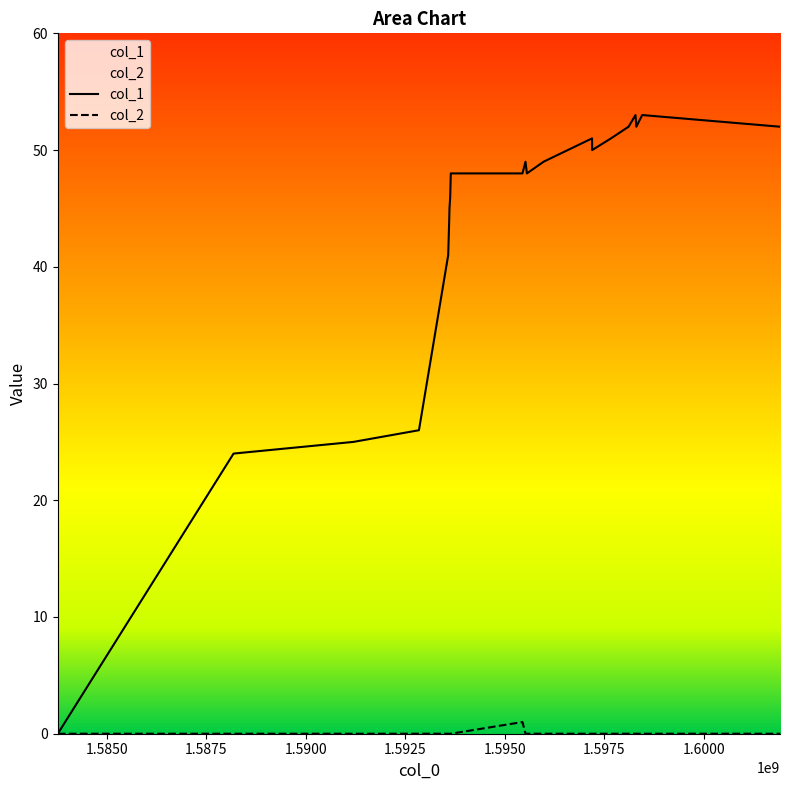

The col_1 series shows 44 at 1593602178. True or false?

True